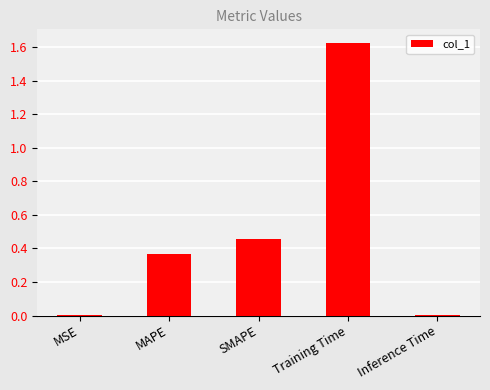

What is the change in value from SMAPE to Training Time?

+1.2